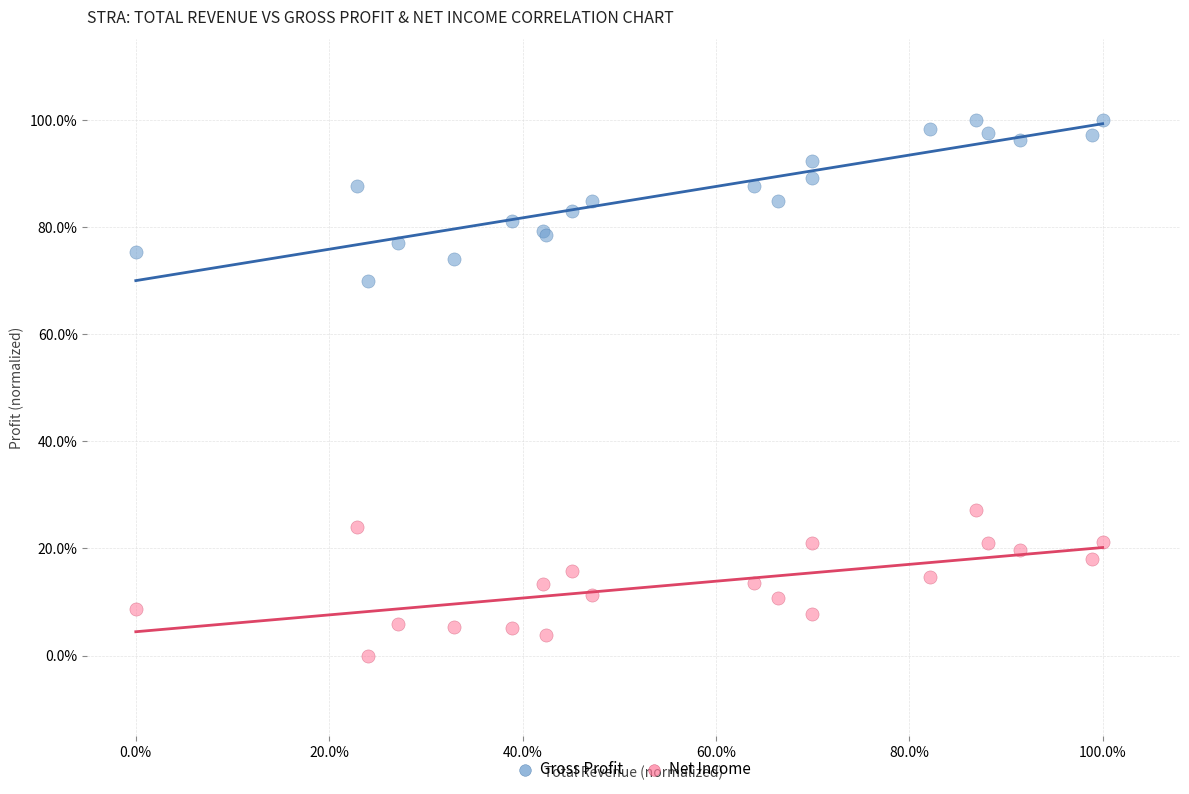

What are all the series names shown in the legend?

Gross Profit, Net Income